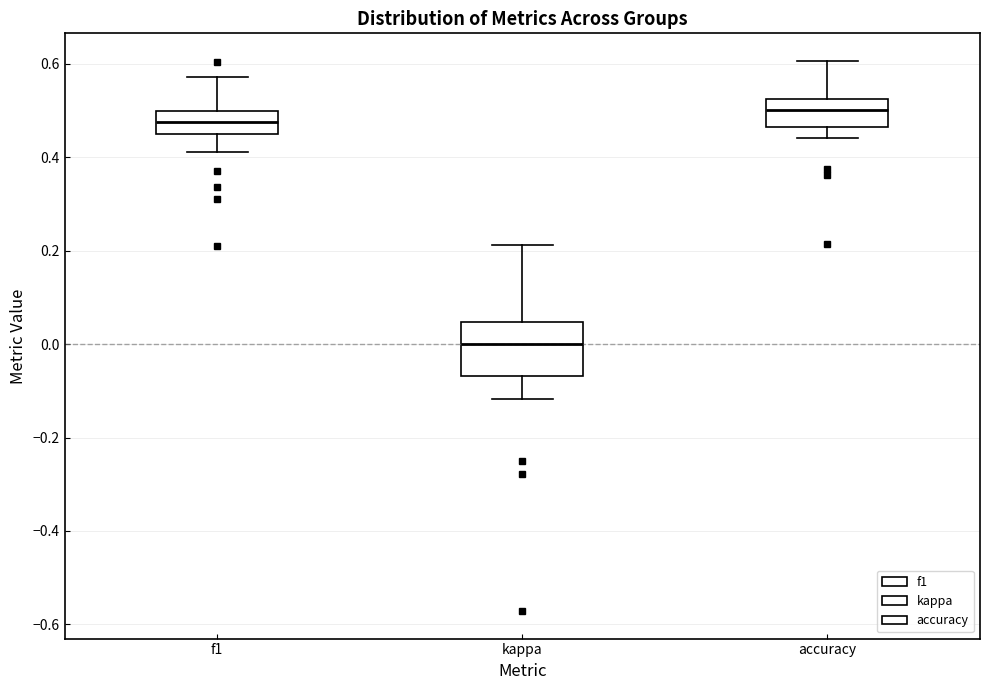

Reading left to right, read every box against the y-axis: the position of its median line, the range the box covers, and the ends of its whiskers. The values are not printed on the chart, so give them approximately, as read against the axis.

f1: median 0.48, box 0.44 to 0.50, whiskers 0.40 to 0.58
kappa: median 0.00, box -0.06 to 0.04, whiskers -0.12 to 0.22
accuracy: median 0.50, box 0.46 to 0.52, whiskers 0.44 to 0.60